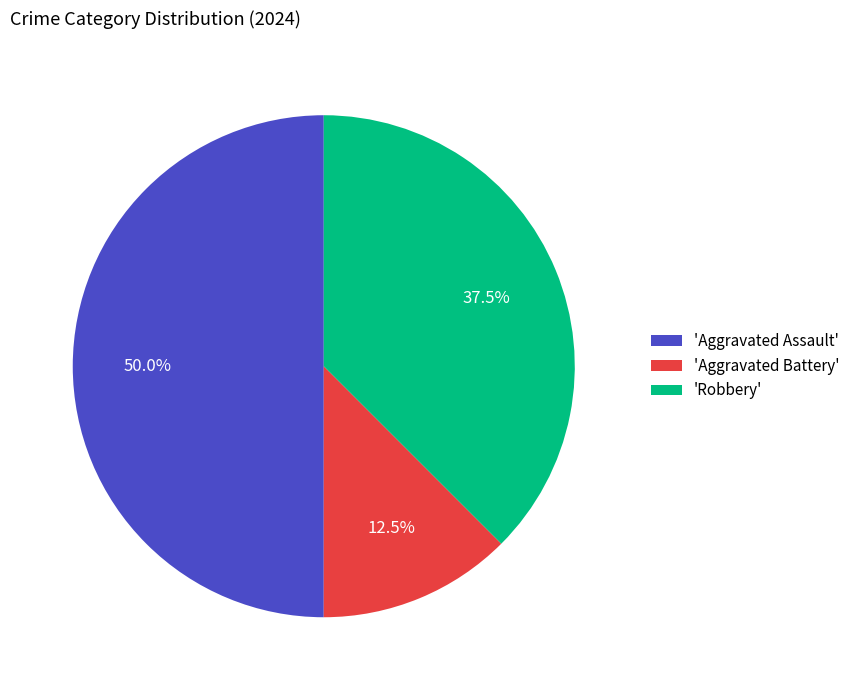

Which slice is the smallest?

'Aggravated Battery'